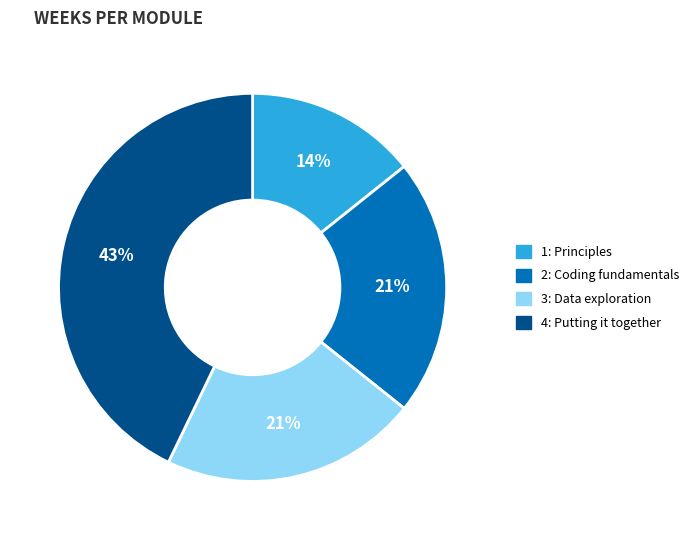

To the nearest percent, what is the difference between the largest and smallest slice percentages?

29%